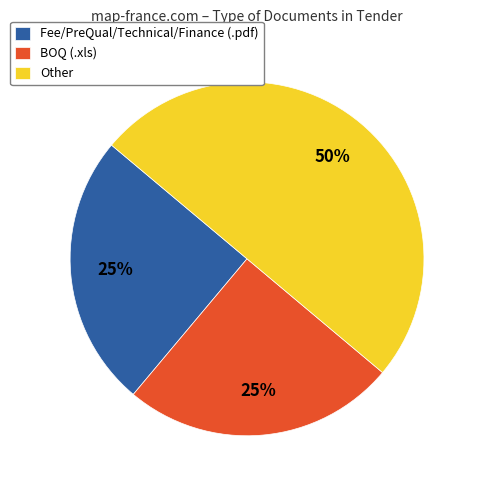

What percentage is the Fee/PreQual/Technical/Finance (.pdf) slice, to the nearest percent?

25%